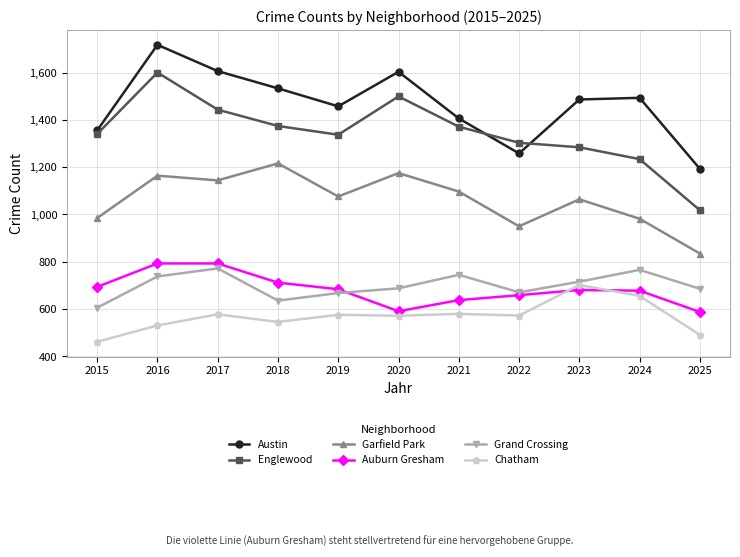

True or false: Garfield Park and Grand Crossing intersect in this chart.

False